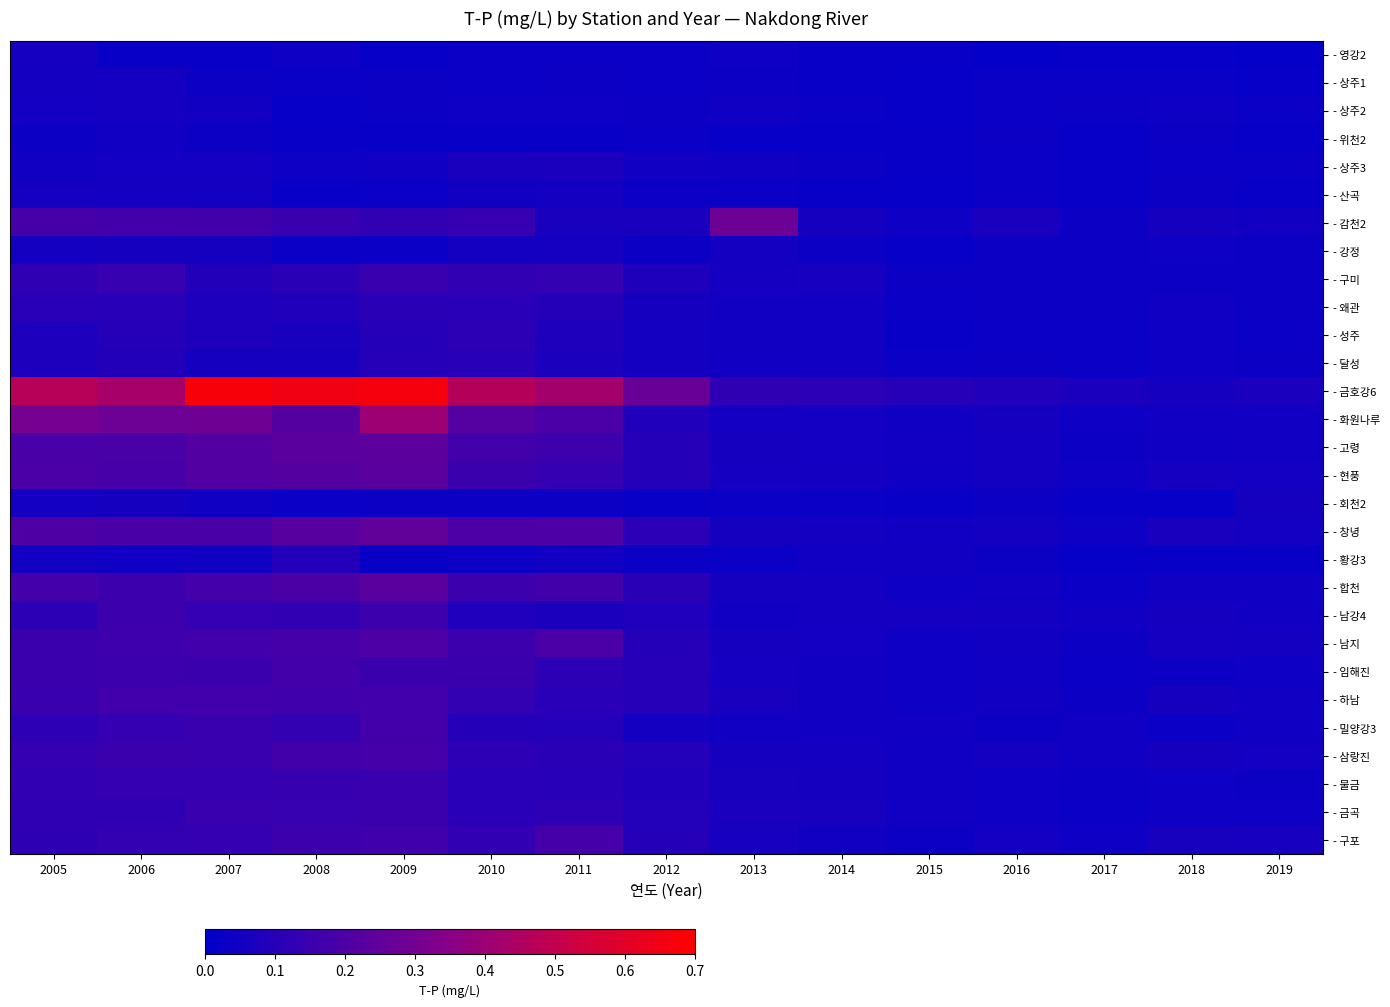

At which category is the sum across all series the highest?

2009